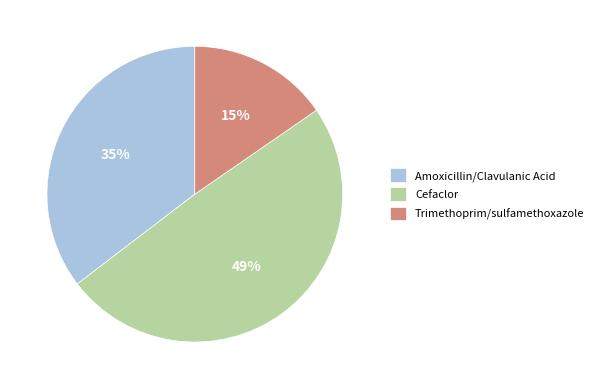

Is there a majority slice in this chart?

No